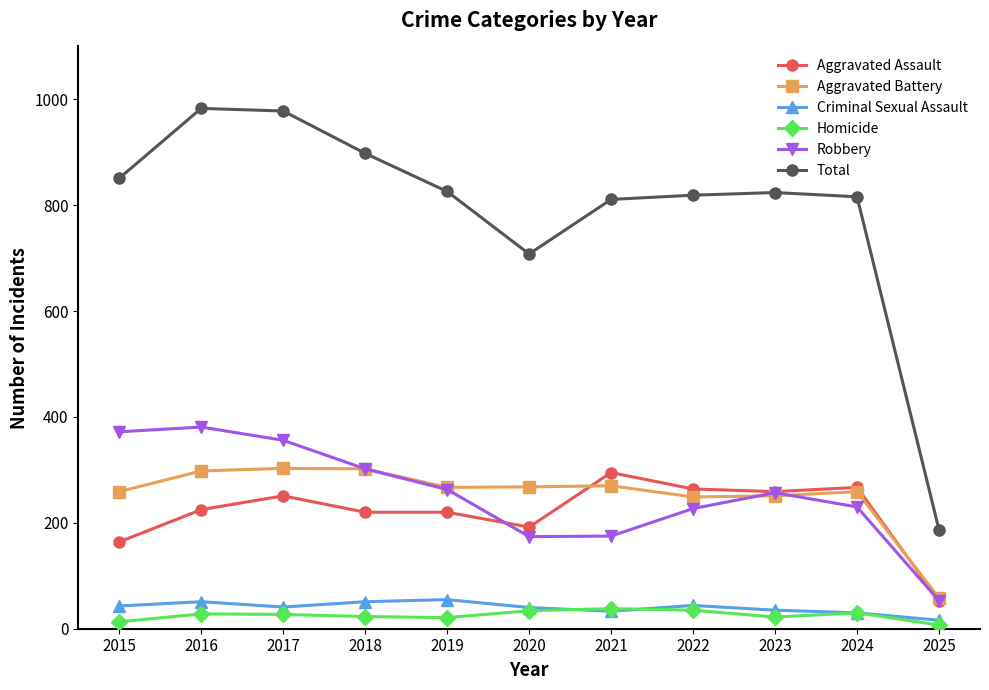

Which series has the widest spread of values?

Total